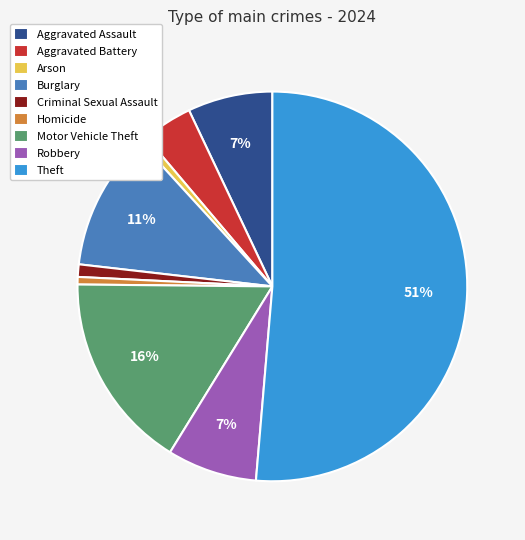

Combined, do Arson and Criminal Sexual Assault account for over 50%?

No